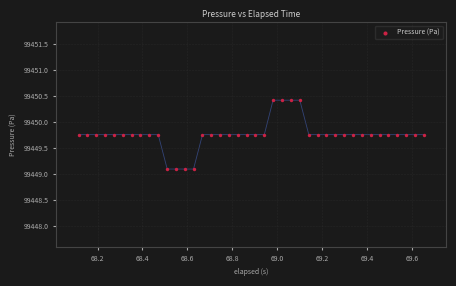

What is the range of Y values (max minus min)?

1.3